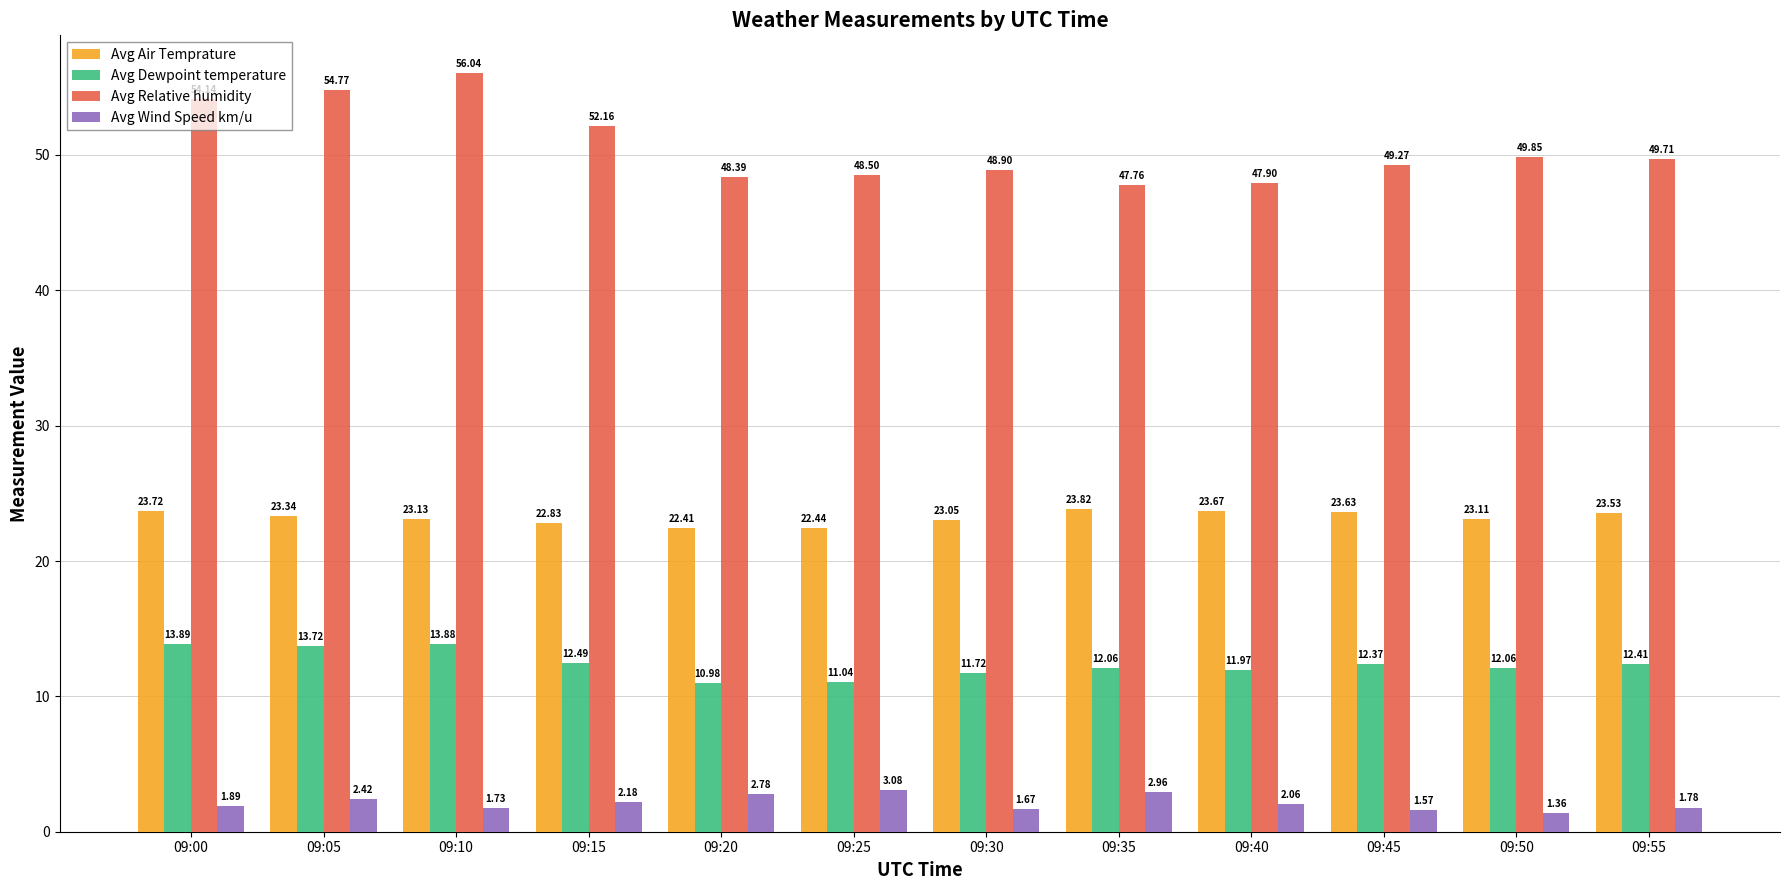

Where does the Avg Wind Speed km/u series first go above 2?

09:05